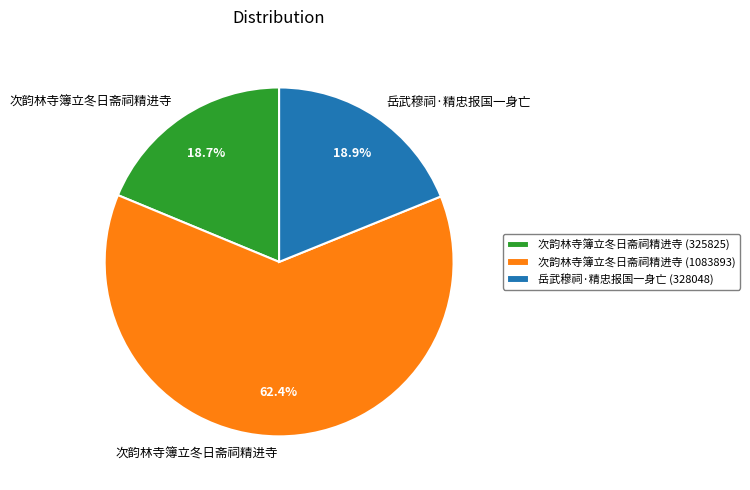

Does 次韵林寺簿立冬日斋祠精进寺 (1083893) represent more than half of the total?

Yes